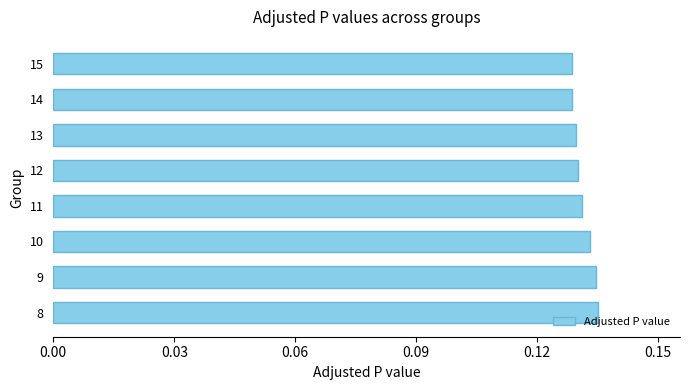

Which has a higher value, 9 or 14?

9